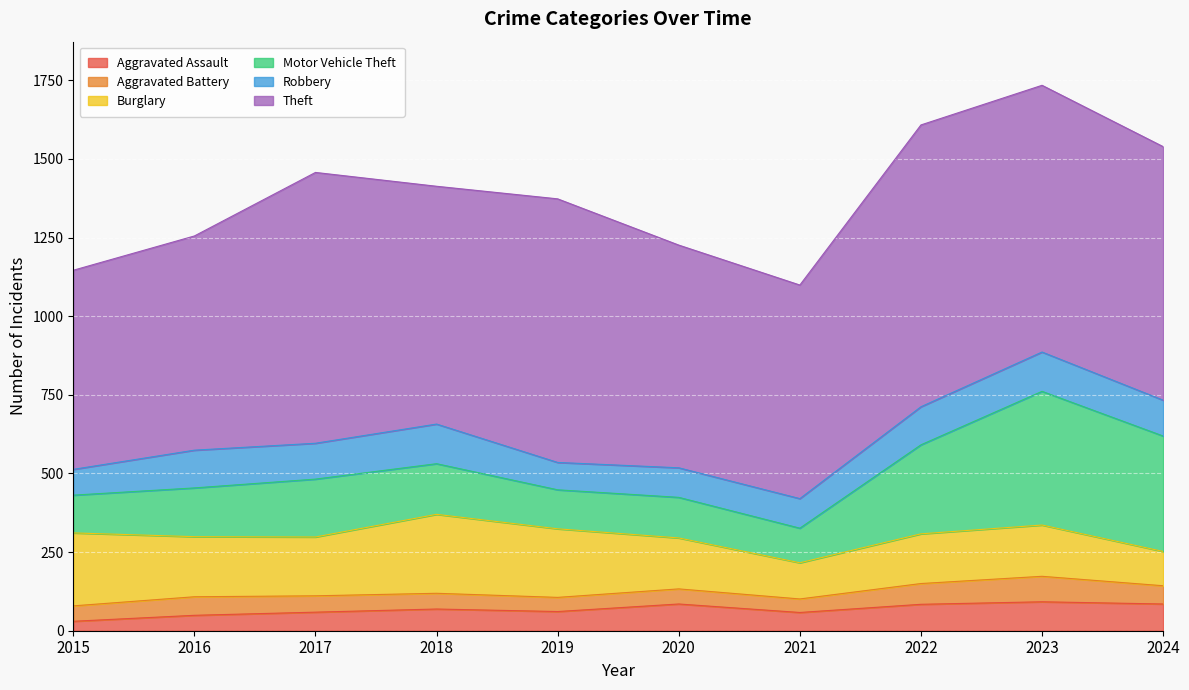

What is the maximum value for Burglary?

251